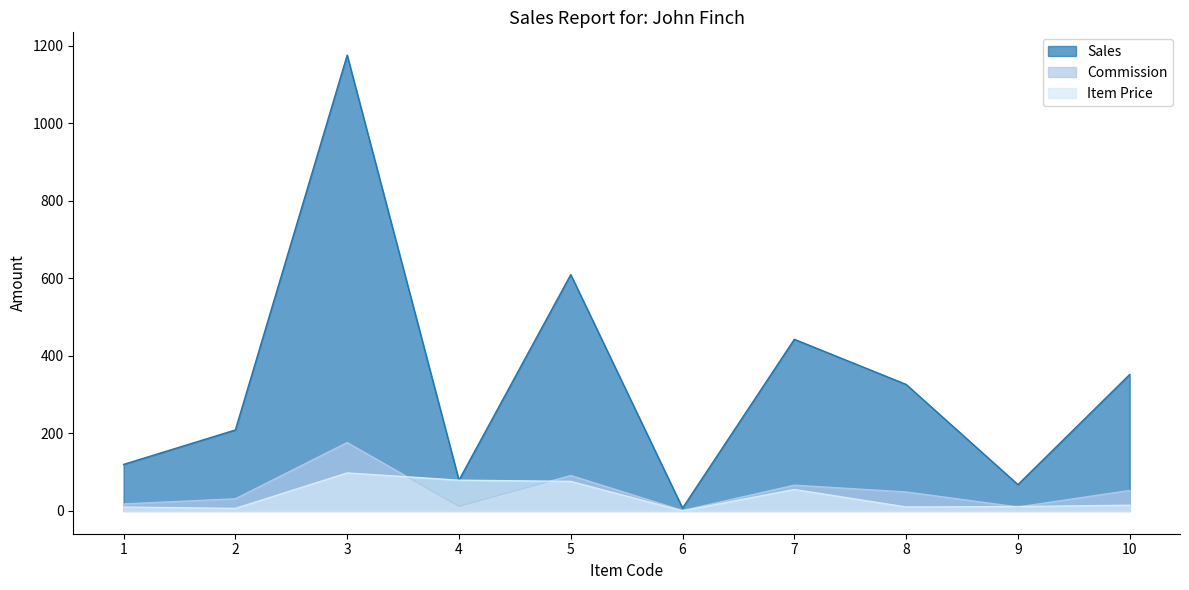

Which series ends up on top after the final intersection of Commission and Item Price?

Commission